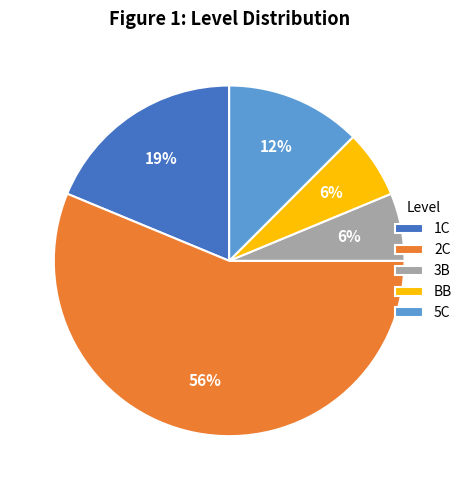

What percentage is the 3B slice, to the nearest percent?

6%